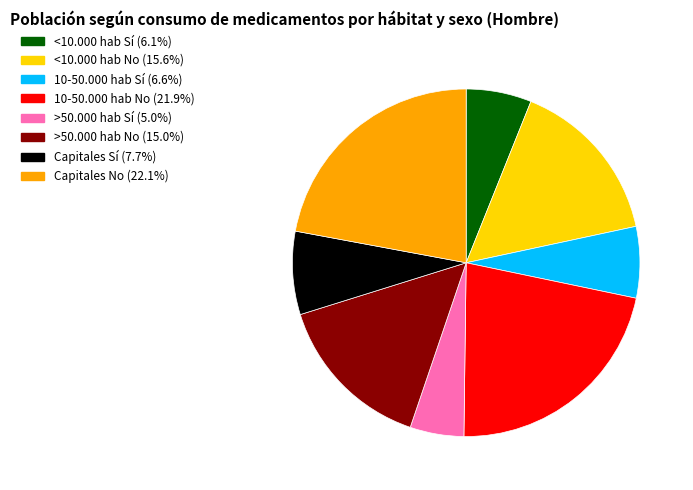

Combined, do Capitales Sí (7.7%) and <10.000 hab Sí (6.1%) account for over 50%?

No